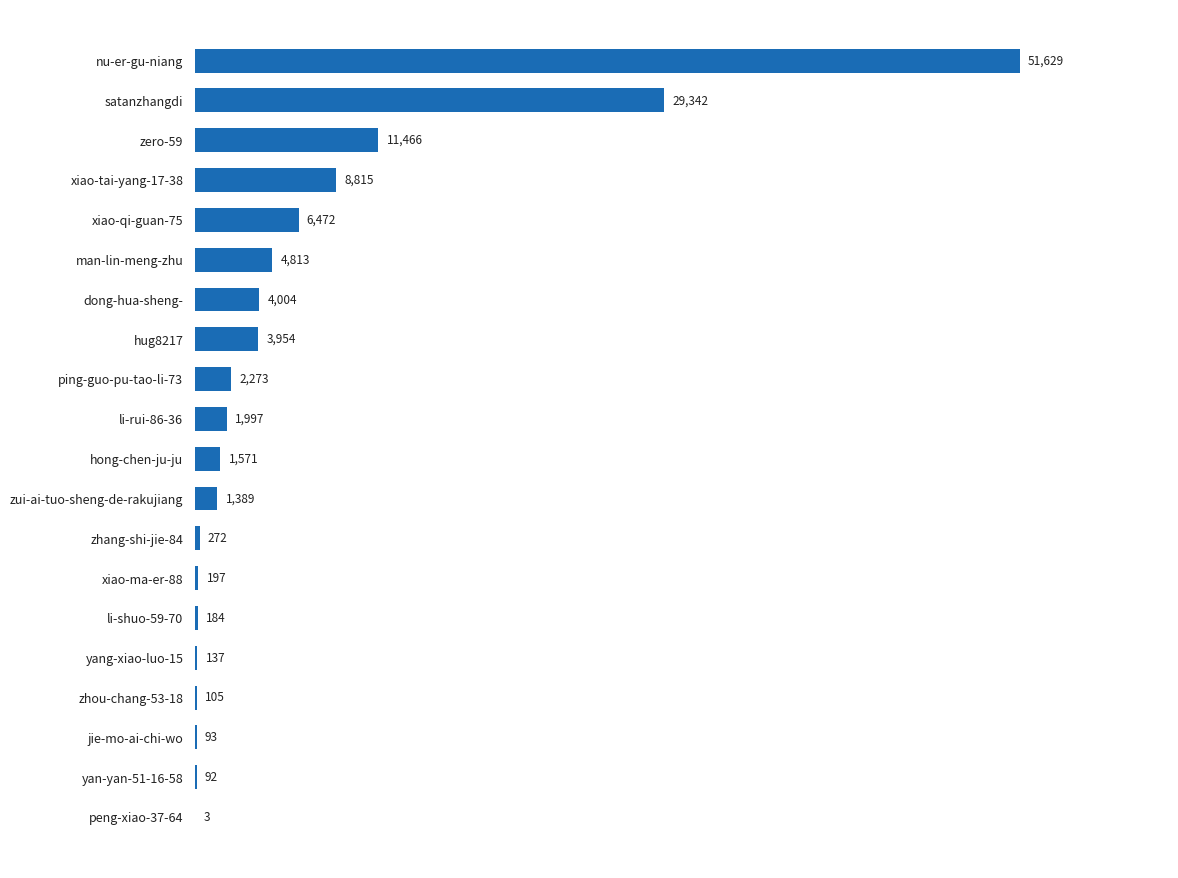

What is the change in value from yan-yan-51-16-58 to zui-ai-tuo-sheng-de-rakujiang?

+1297